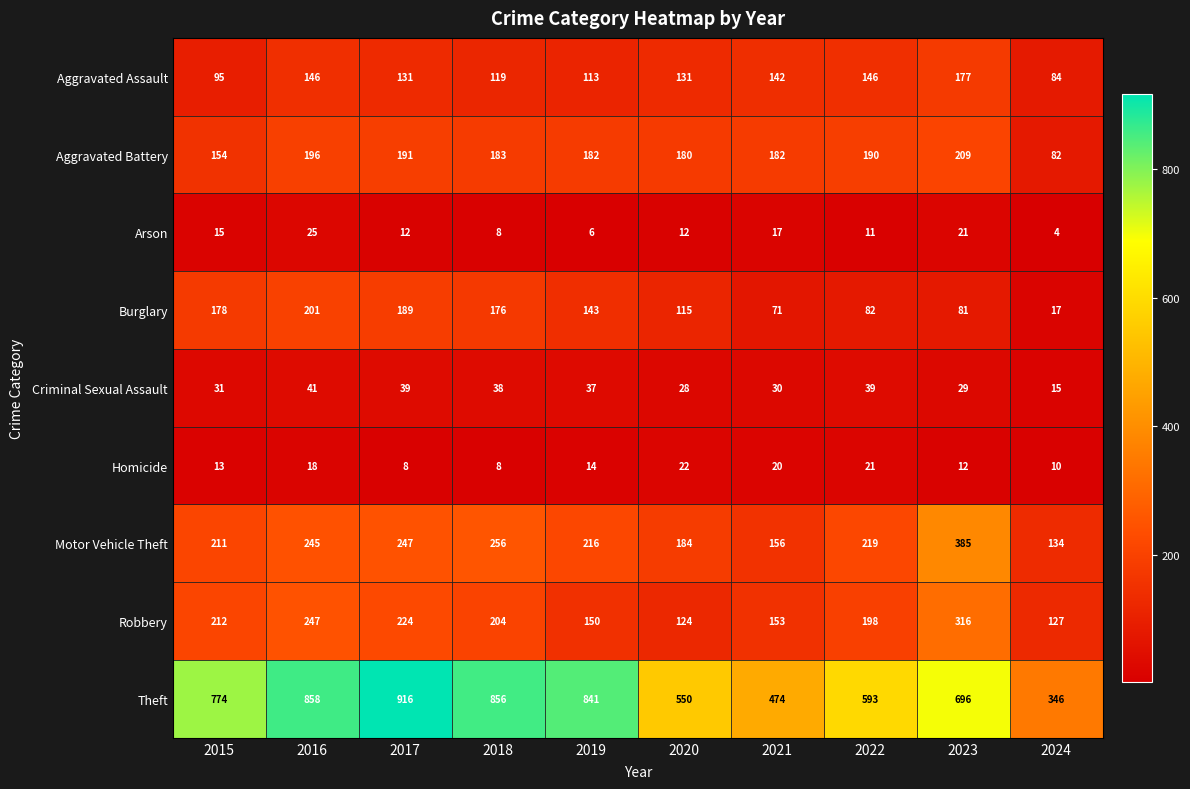

Where does the Robbery series first go above 204?

2015